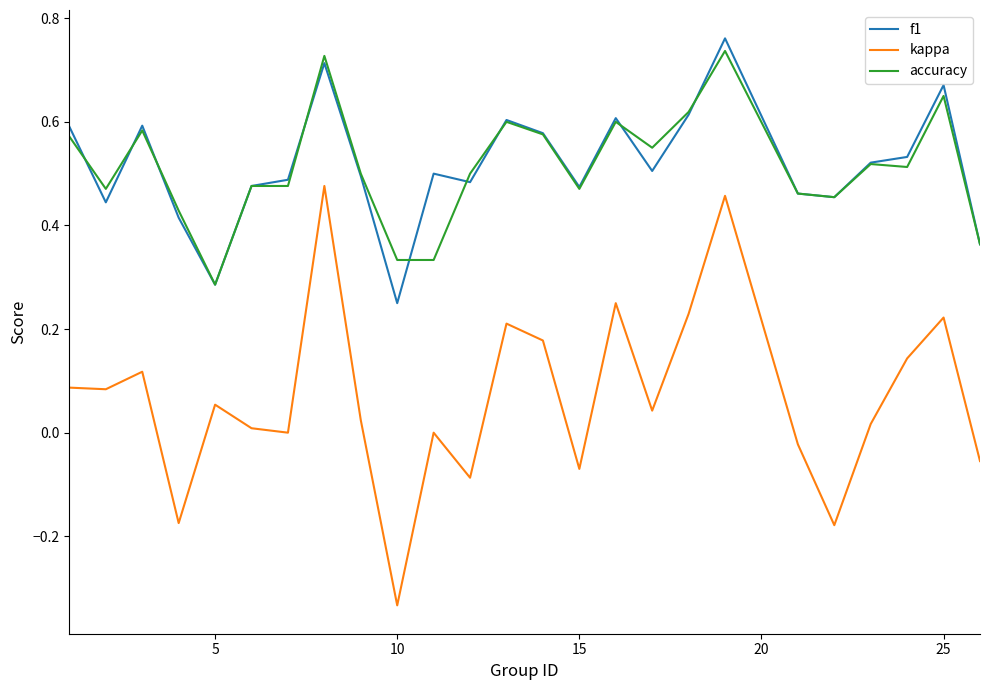

Does the chart have visible grid lines?

No